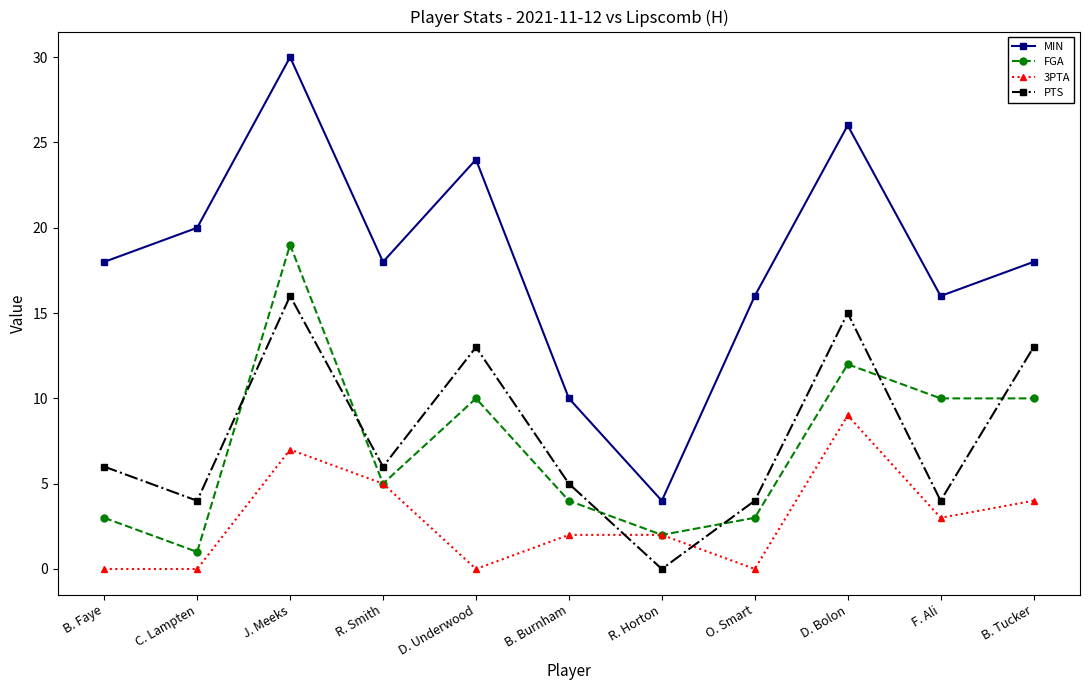

Is the value of 3PTA at C. Lampten greater than the value of FGA at D. Bolon?

No